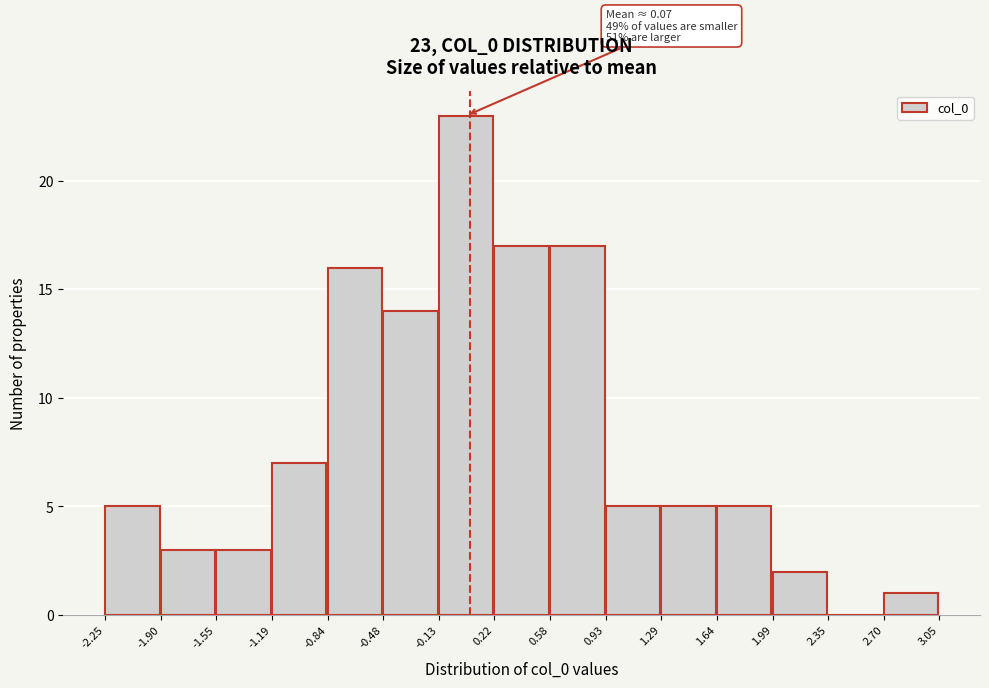

Over which range of the x-axis is the bar tallest?

-0.13 to 0.22